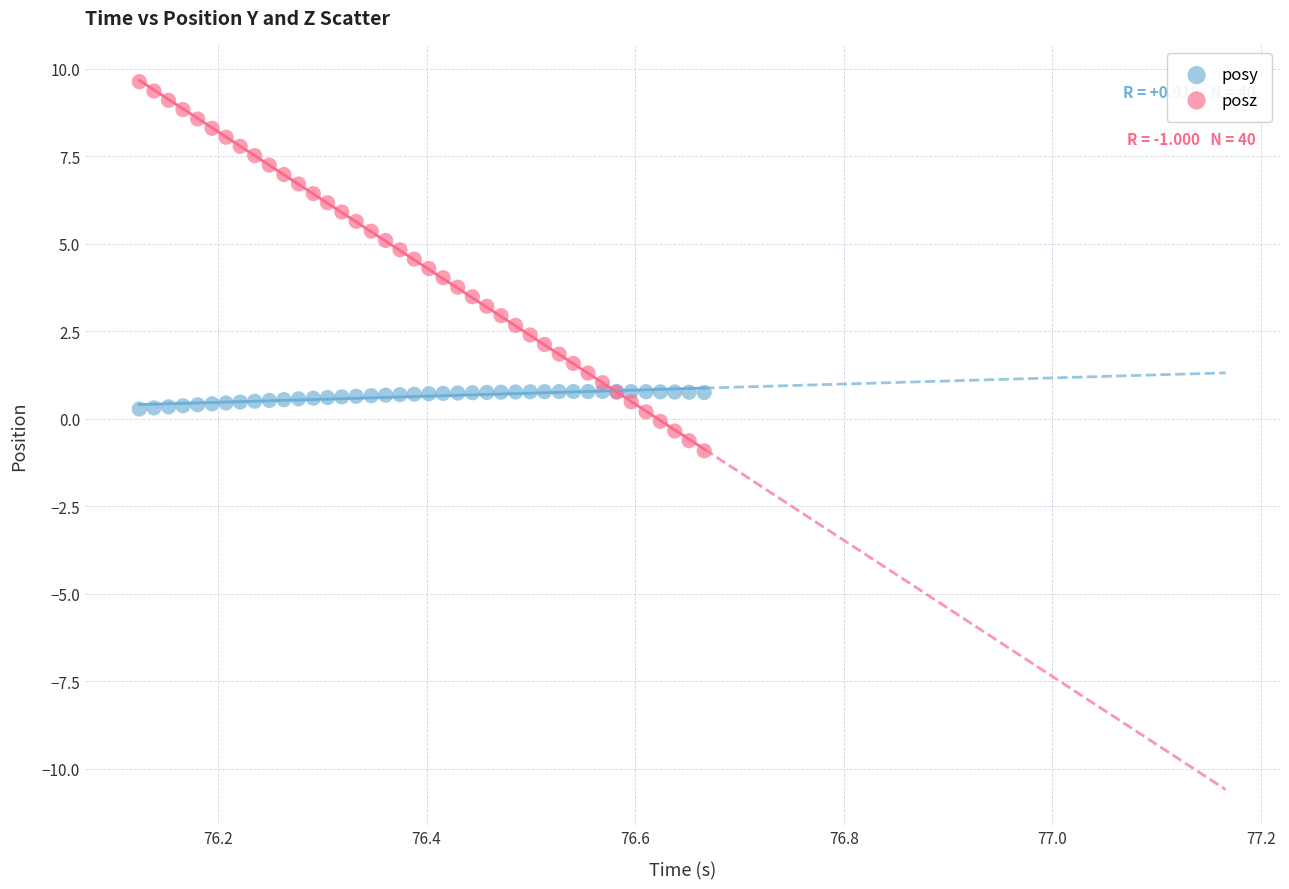

Which series has the widest spread of Y values?

posz